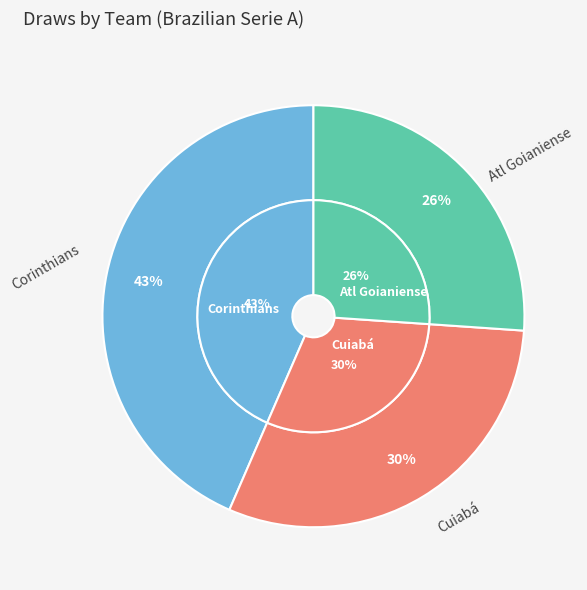

How many slices are in this pie chart?

3